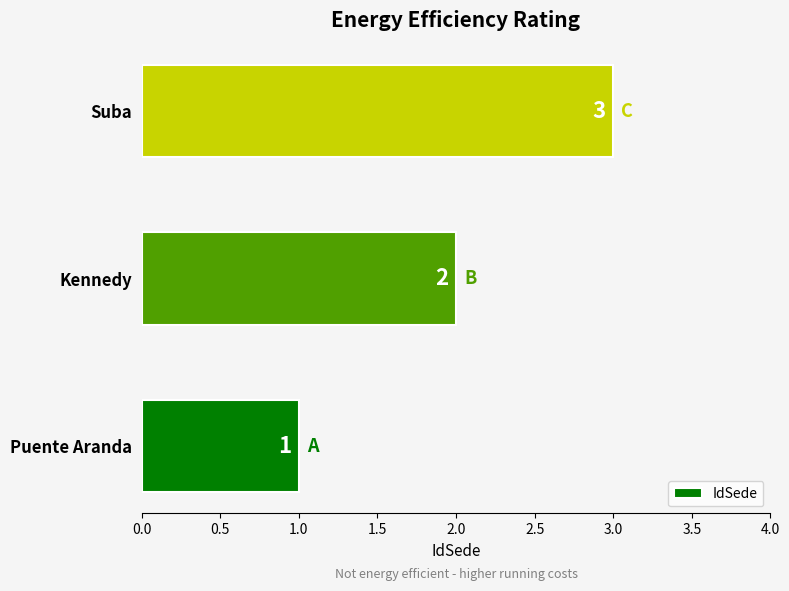

List the labels in order of value, largest first.

Suba, Kennedy, Puente Aranda